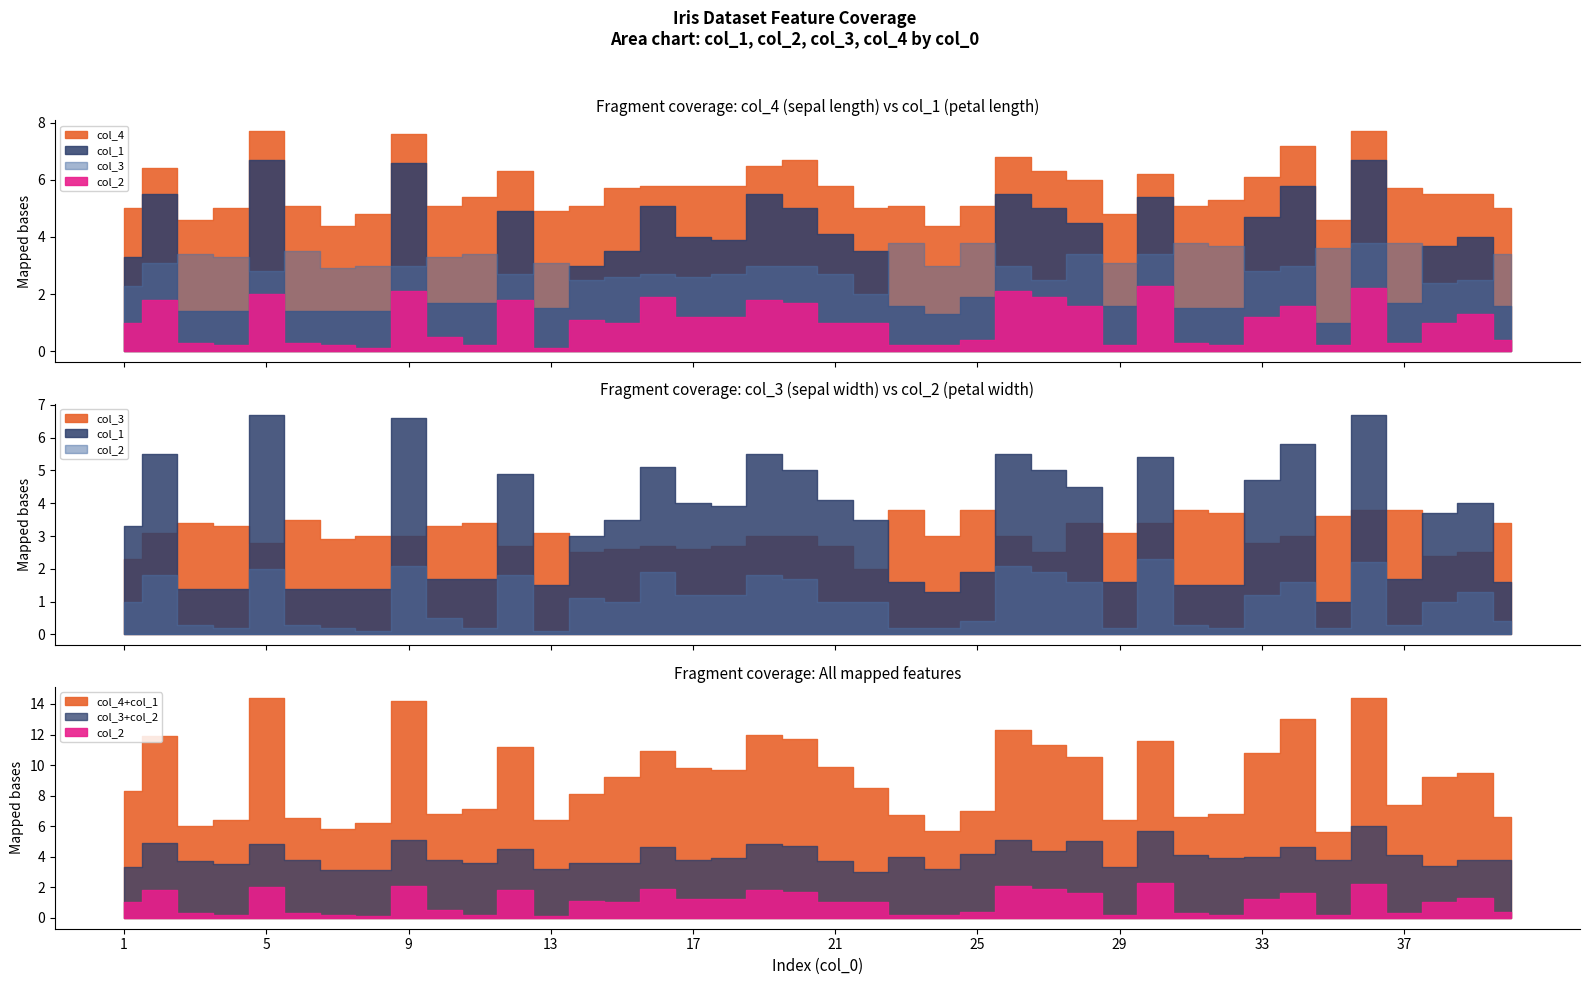

Does the chart have visible grid lines?

No